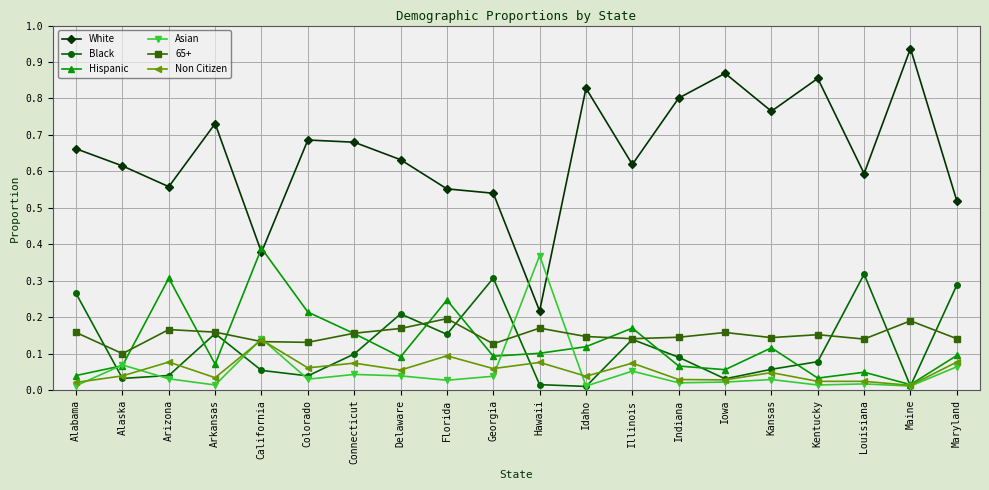

True or false: Black and Hispanic intersect in this chart.

True